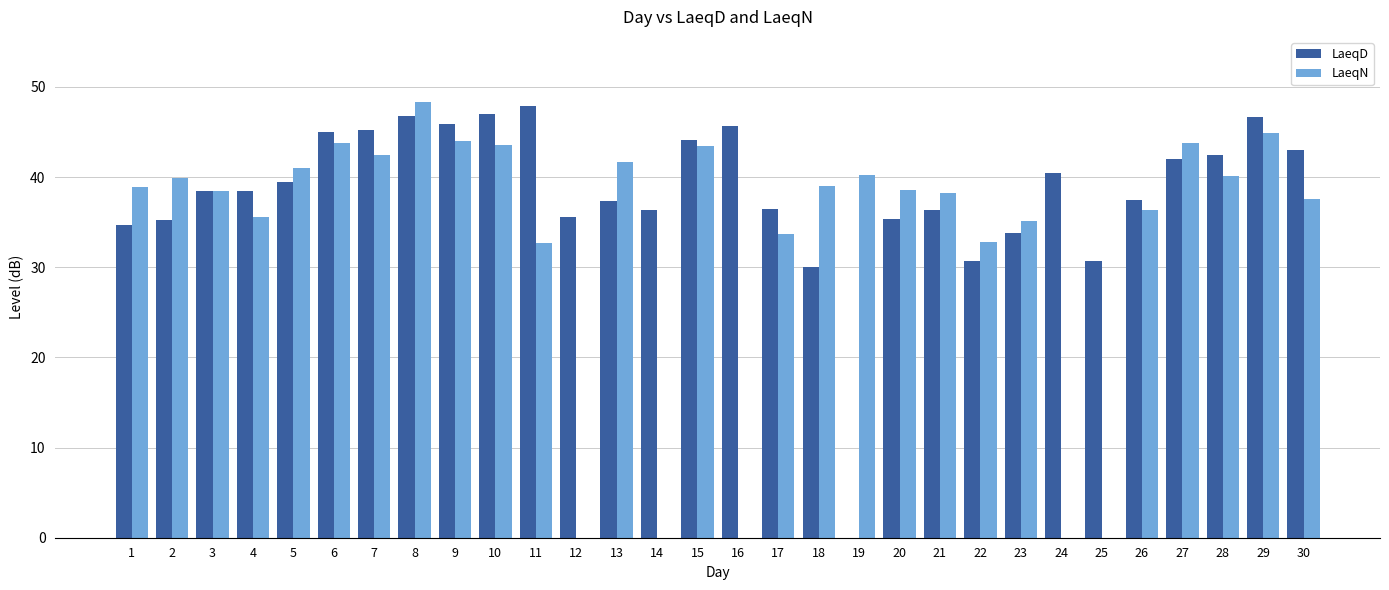

At which category is the sum across all series the highest?

8